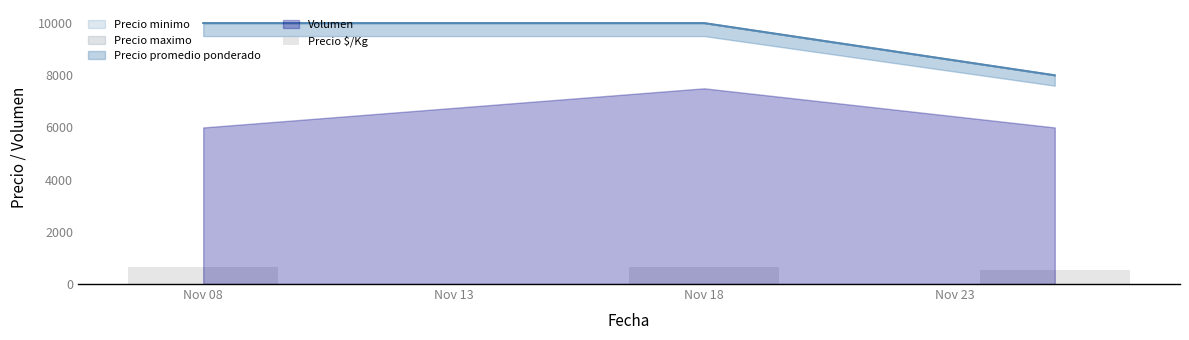

Between Nov 08 and Nov 23, which is larger?

Nov 08